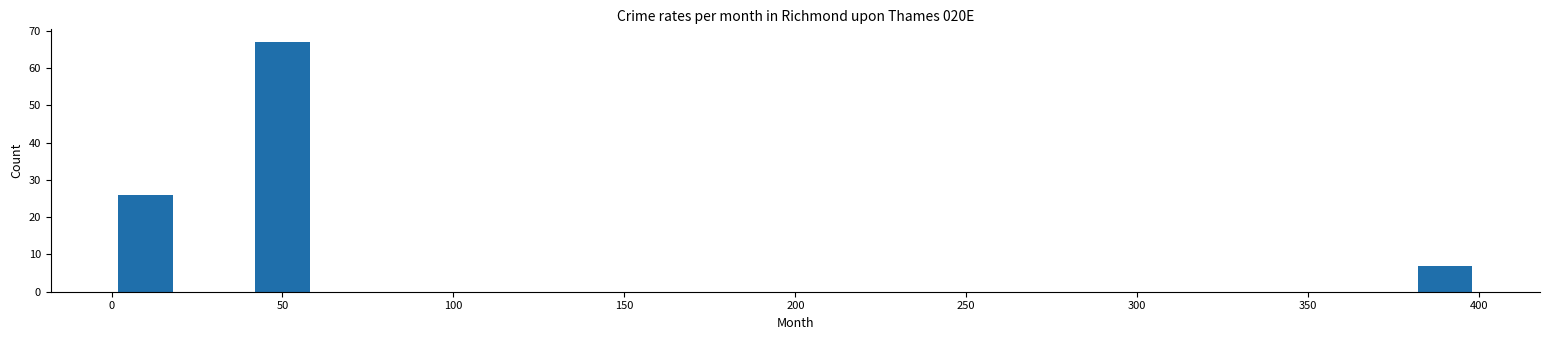

Reading left to right, list every bar in this chart as the range it spans on the x-axis followed by its height. The values are not printed on the chart, so give them approximately, as read against the axis.

0 to 20: 26
20 to 40: 0
40 to 60: 67
60 to 80: 0
80 to 100: 0
100 to 120: 0
120 to 140: 0
140 to 160: 0
160 to 180: 0
180 to 200: 0
200 to 220: 0
220 to 240: 0
240 to 260: 0
260 to 280: 0
280 to 300: 0
300 to 320: 0
320 to 340: 0
340 to 360: 0
360 to 380: 0
380 to 400: 7